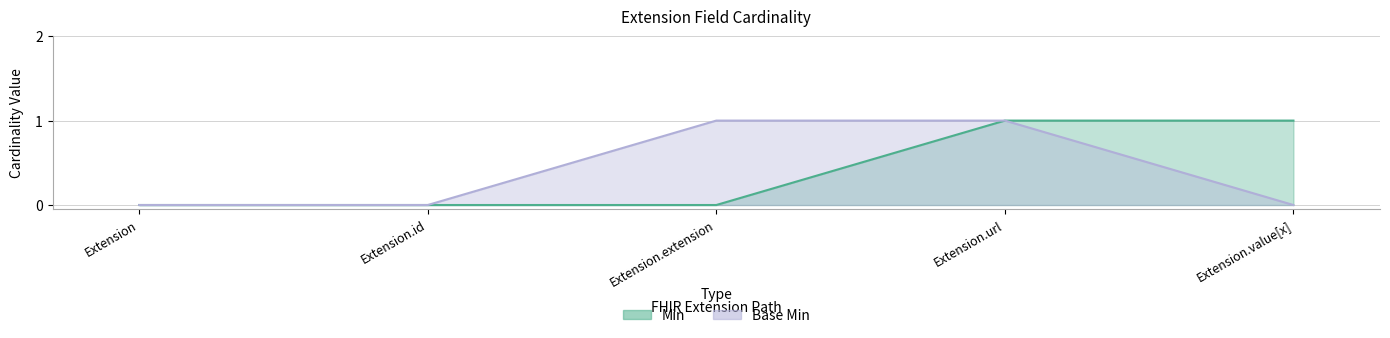

At which category is the sum across all series the highest?

Extension.url